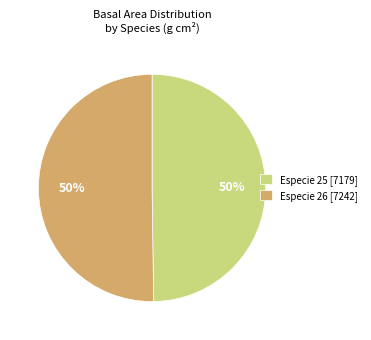

What percentage is the Especie 26 [7242] slice, to the nearest percent?

50%